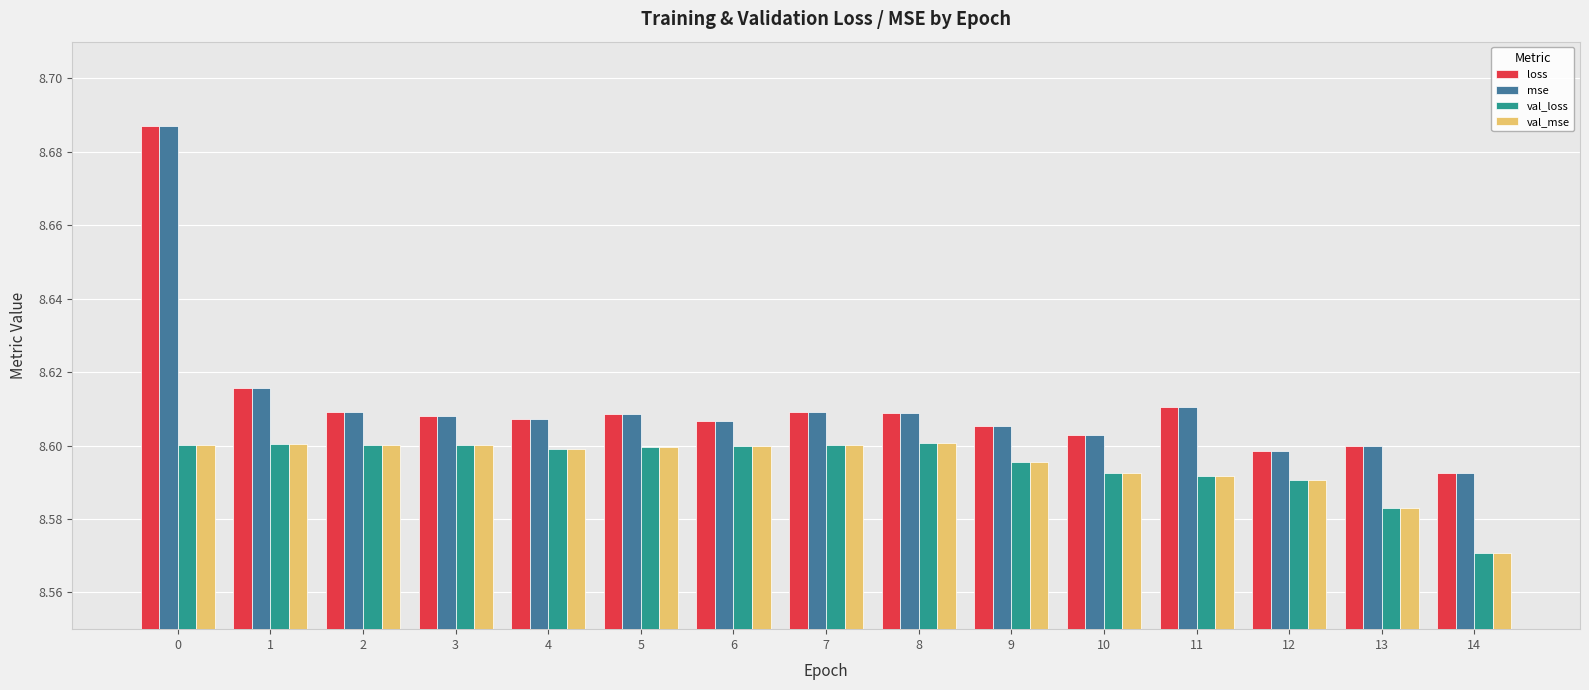

What is the sum of all loss values?

129.2